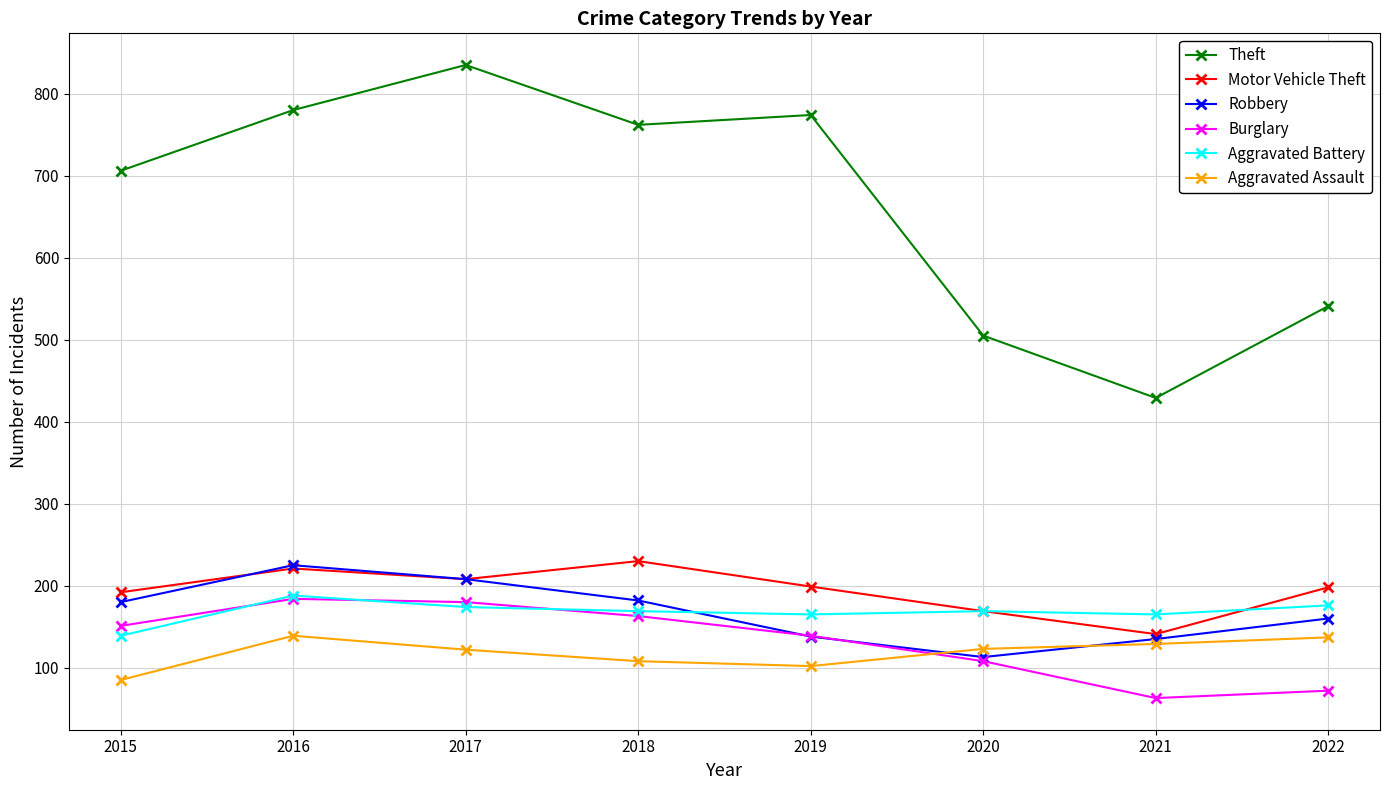

The Aggravated Assault series shows 45 at 2015. True or false?

False